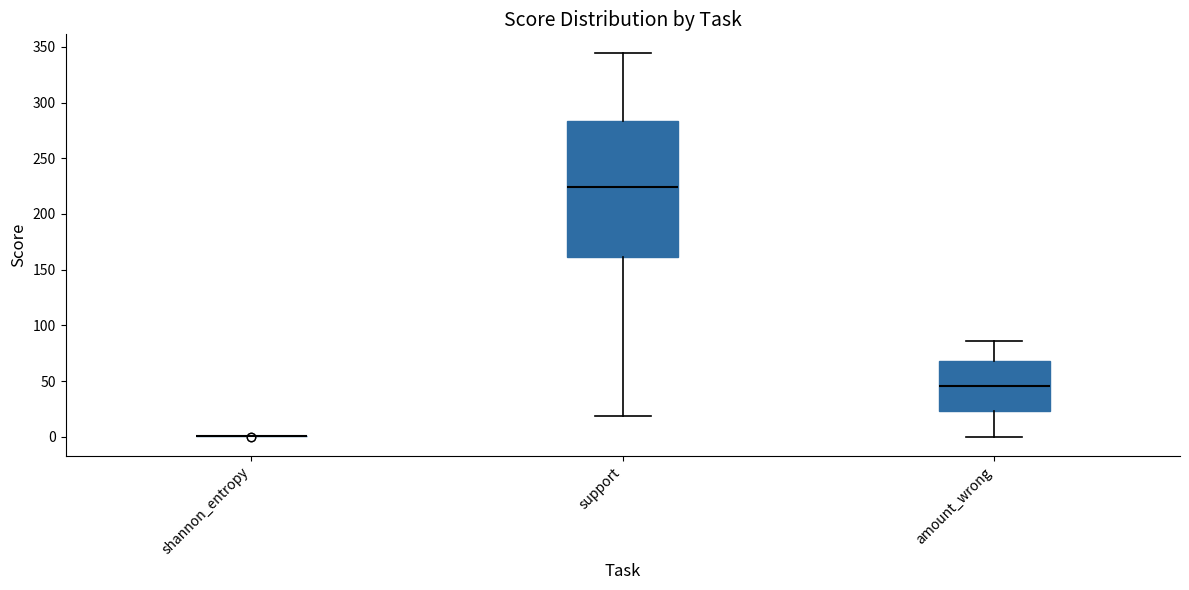

Reading left to right, transcribe this box plot: for each box, give where its median line is, the range the box spans, and where its two whiskers end, as read against the y-axis. The values are not printed on the chart, so give them approximately, as read against the axis.

shannon_entropy: box collapsed to a line at 0, whiskers 0 to 0
support: median 225, box 160 to 285, whiskers 20 to 345
amount_wrong: median 45, box 25 to 70, whiskers 0 to 85